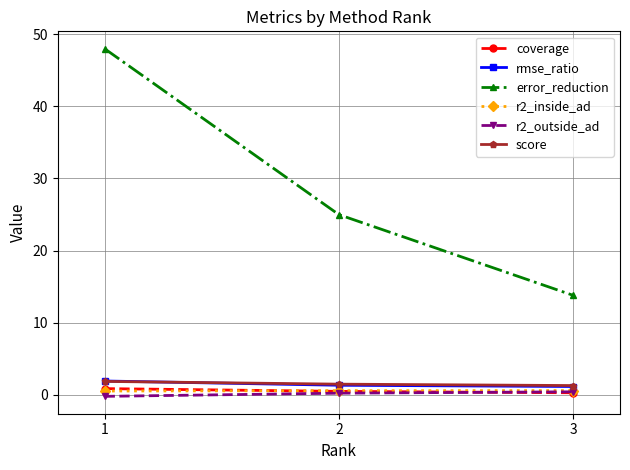

What are all the series names shown in the legend?

coverage, rmse_ratio, error_reduction, r2_inside_ad, r2_outside_ad, score